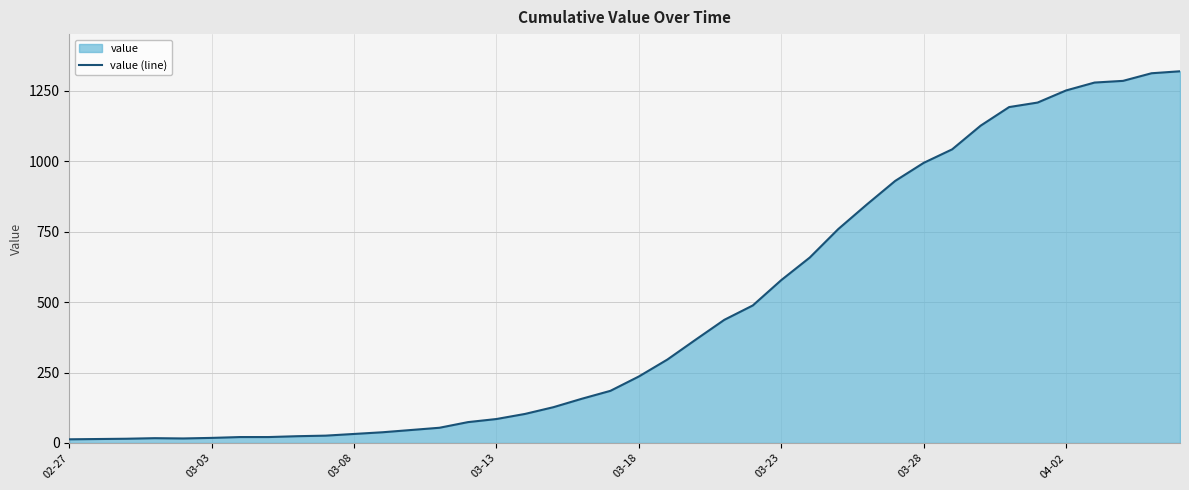

What is the minimum value shown in the chart?

13